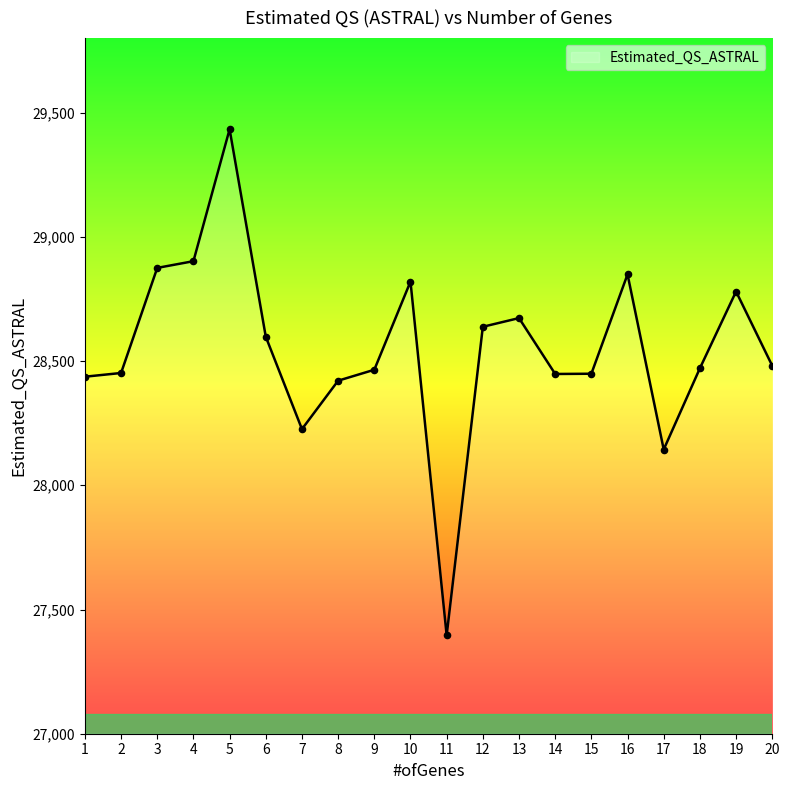

What is the change in value from 2 to 17?

-308